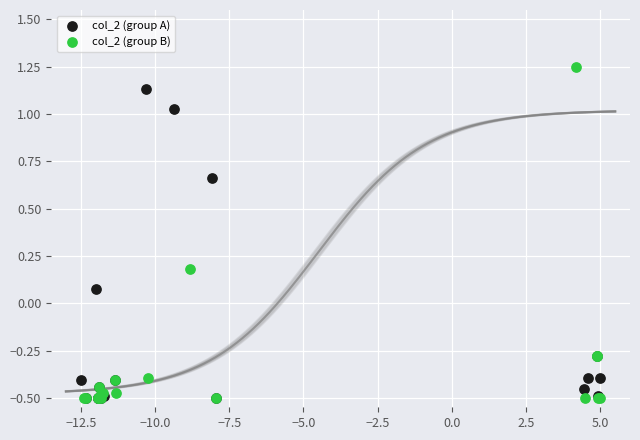

What are all the series names shown in the legend?

col_2 (group A), col_2 (group B)